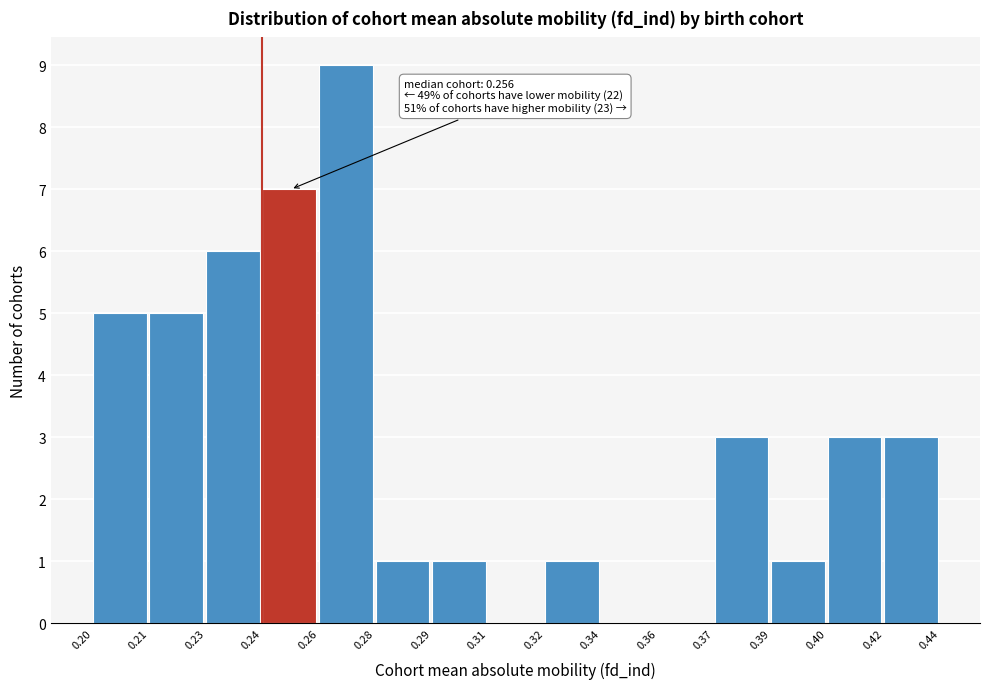

Reading right to left, what are all the values shown in this chart?

0.42=3	0.40=3	0.39=1	0.37=3	0.36=0	0.34=0	0.32=1	0.31=0	0.29=1	0.28=1	0.26=9	0.24=7	0.23=6	0.21=5	0.20=5